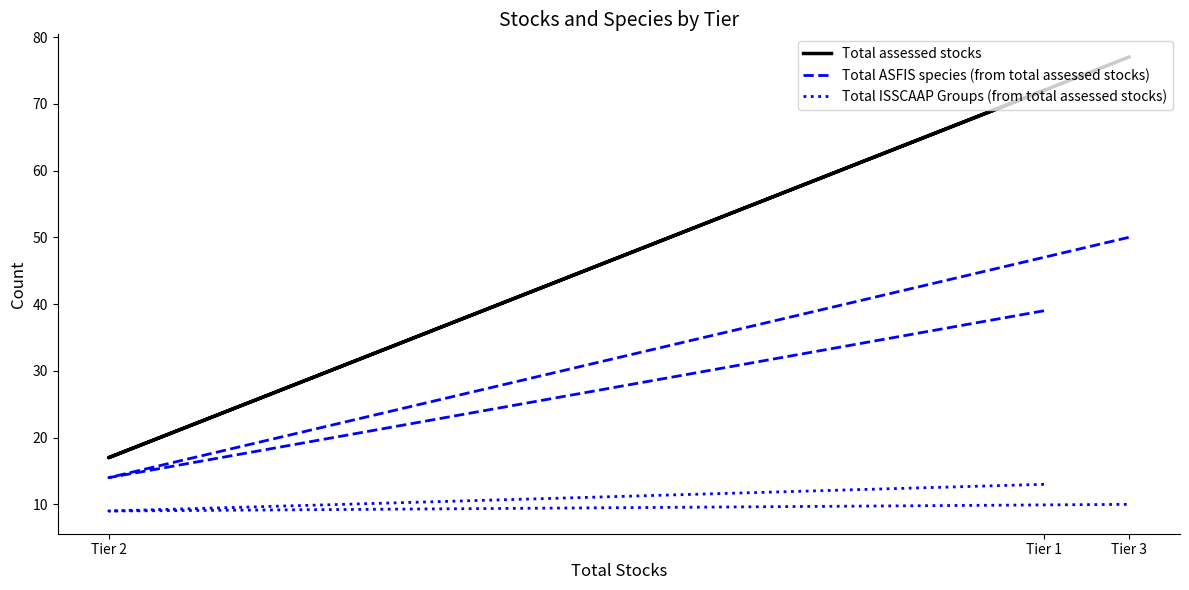

At Tier 2, list the series in order from smallest to largest.

Total ISSCAAP Groups (from total assessed stocks), Total ASFIS species (from total assessed stocks), Total assessed stocks